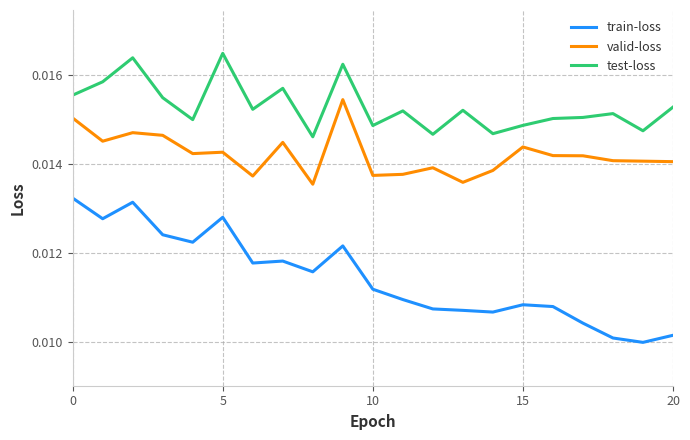

At how many categories does at least one series exceed 0?

21